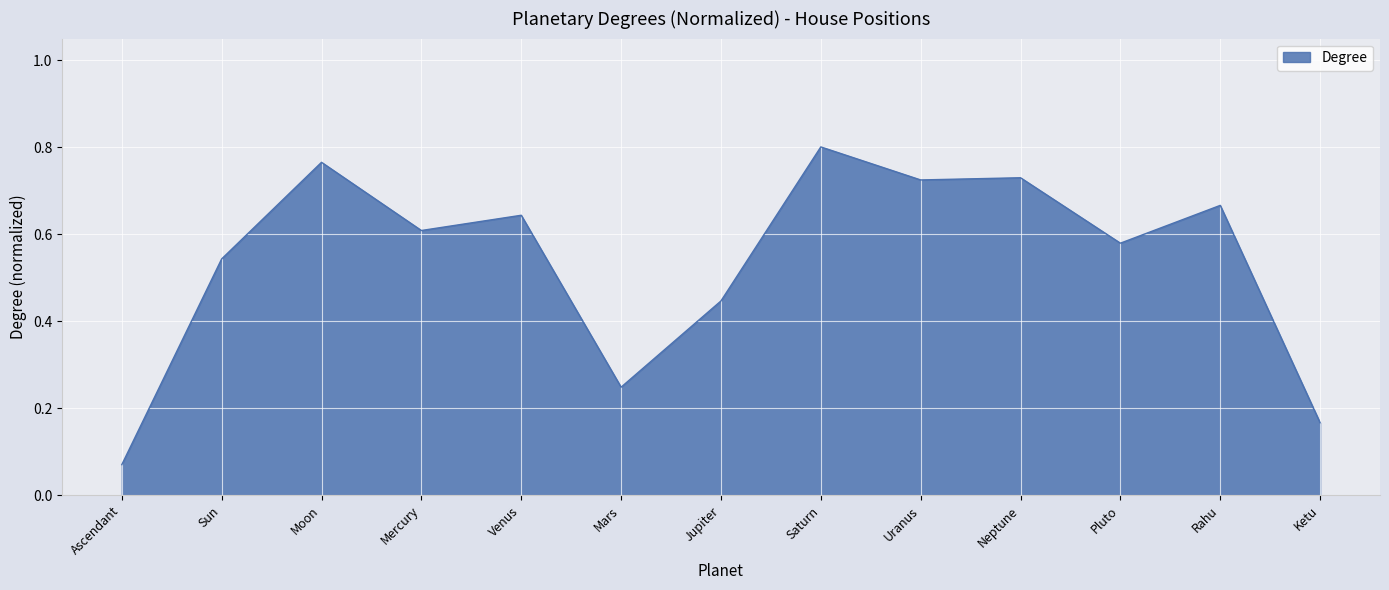

The chart shows a value of 0.3 at Venus. True or false?

False